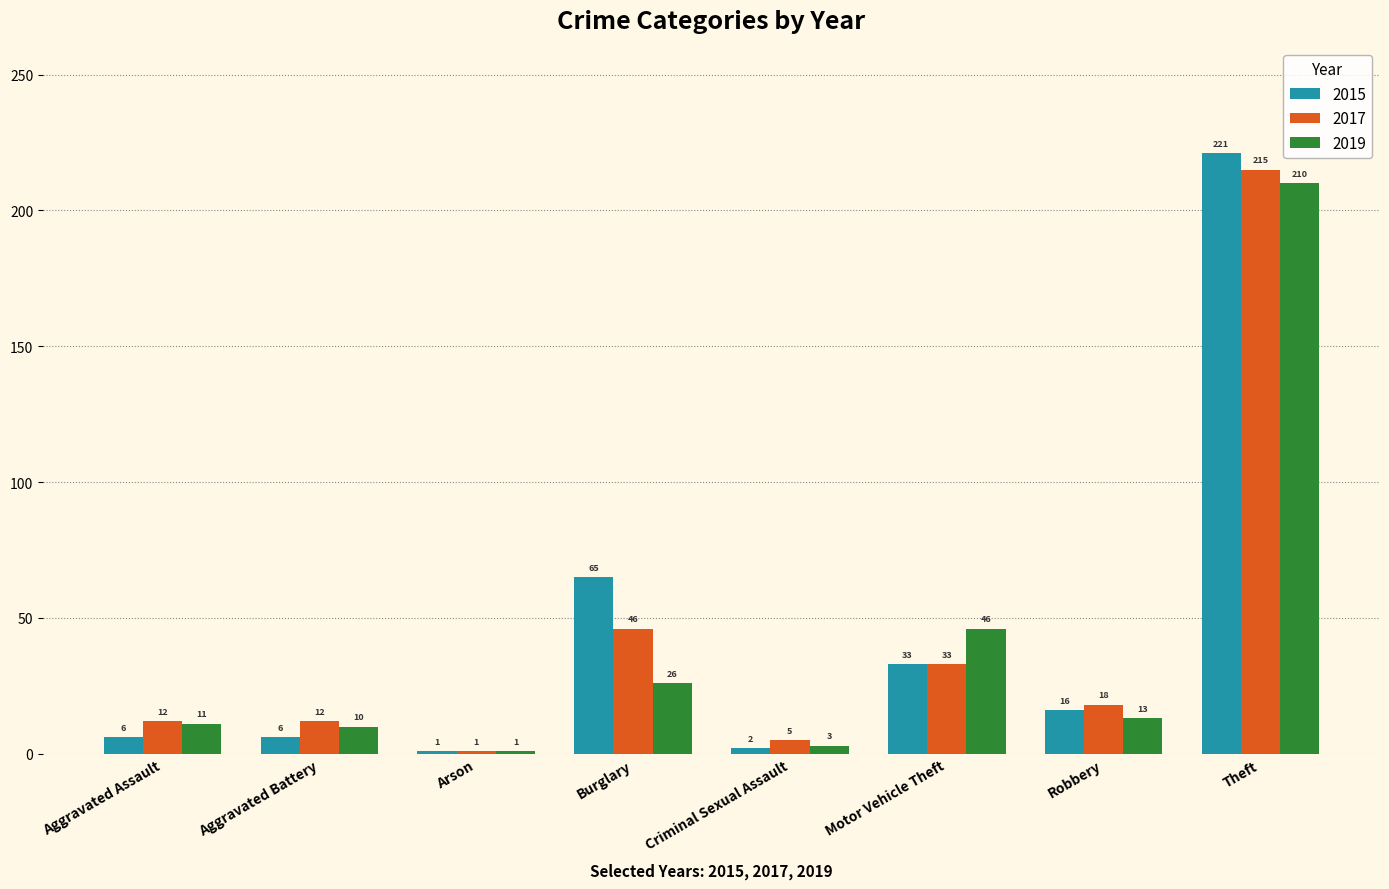

At which label does 2017 first exceed 18?

Burglary